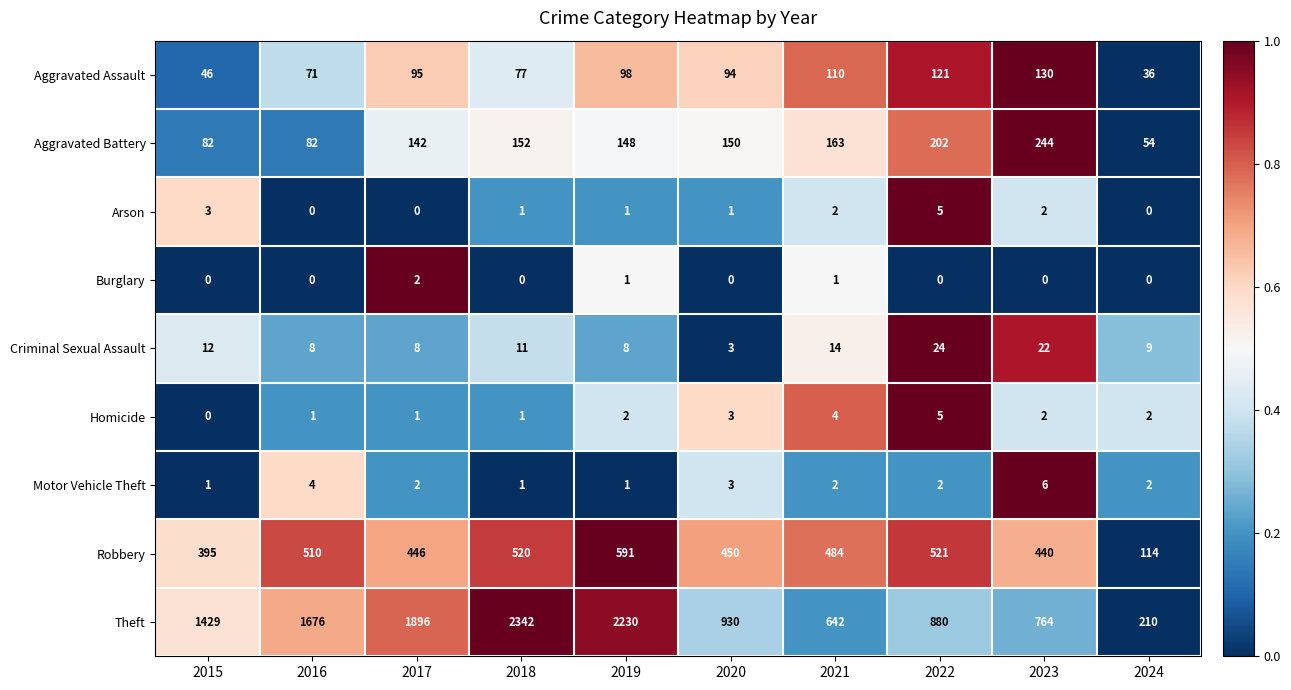

Which series has the largest total across all categories?

Theft